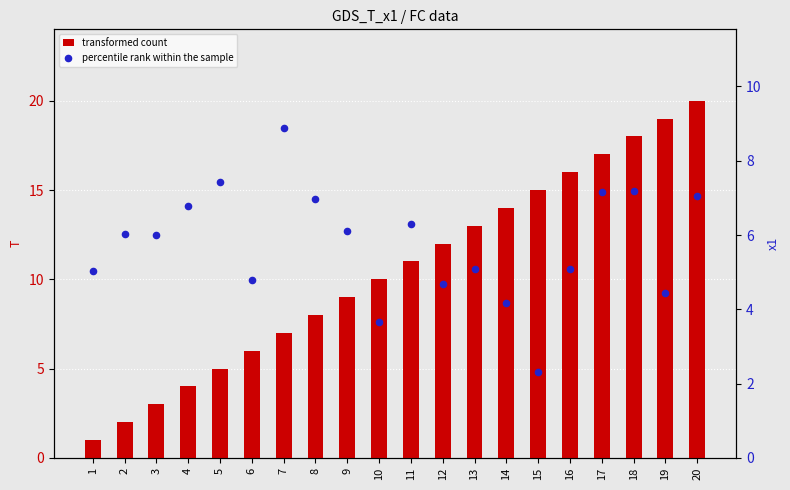

Is the value of transformed count at 12 greater than the value of percentile rank within the sample at 5?

Yes